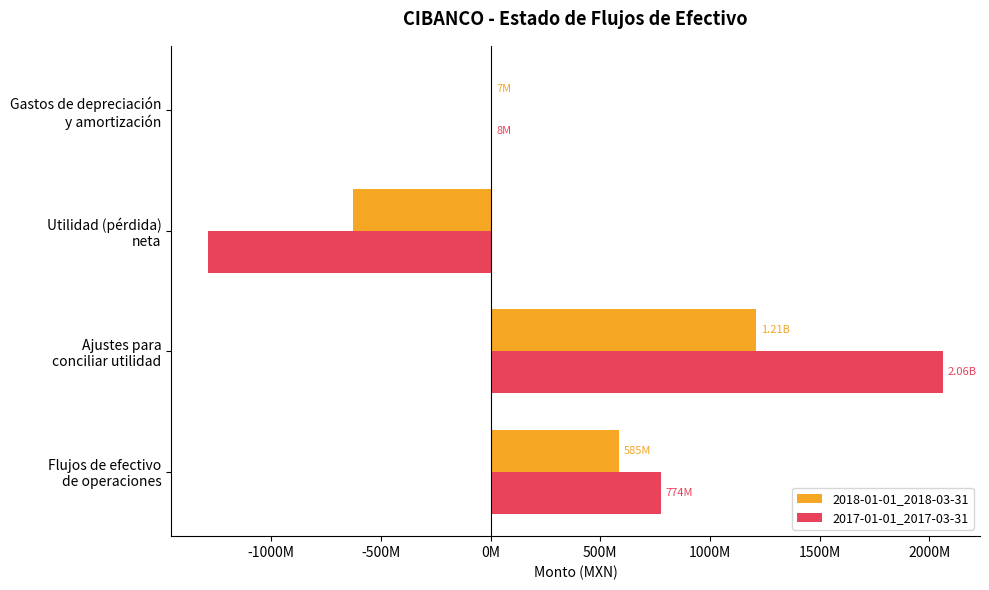

What are all the series names shown in the legend?

2018-01-01_2018-03-31, 2017-01-01_2017-03-31